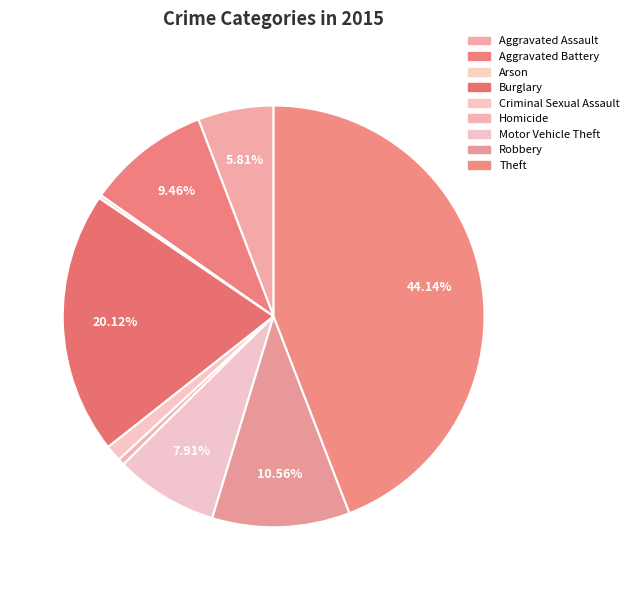

Is it true that Aggravated Assault is 6% of the pie?

True